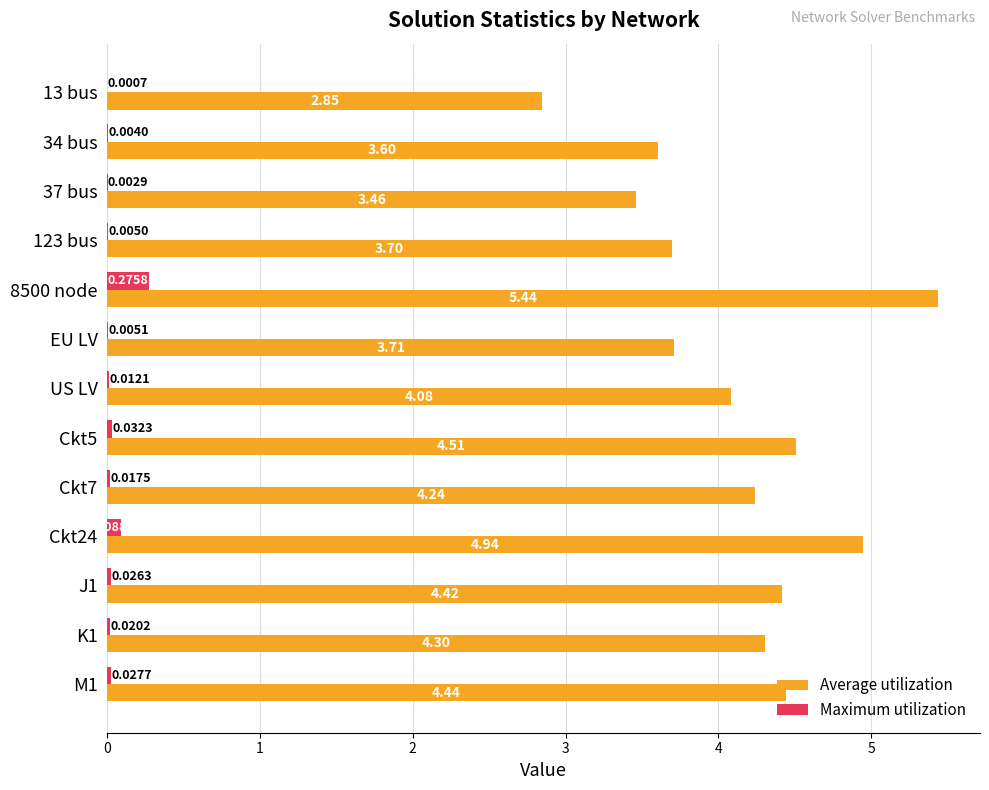

Between 123 bus and Ckt24, which series saw the biggest shift?

Average utilization